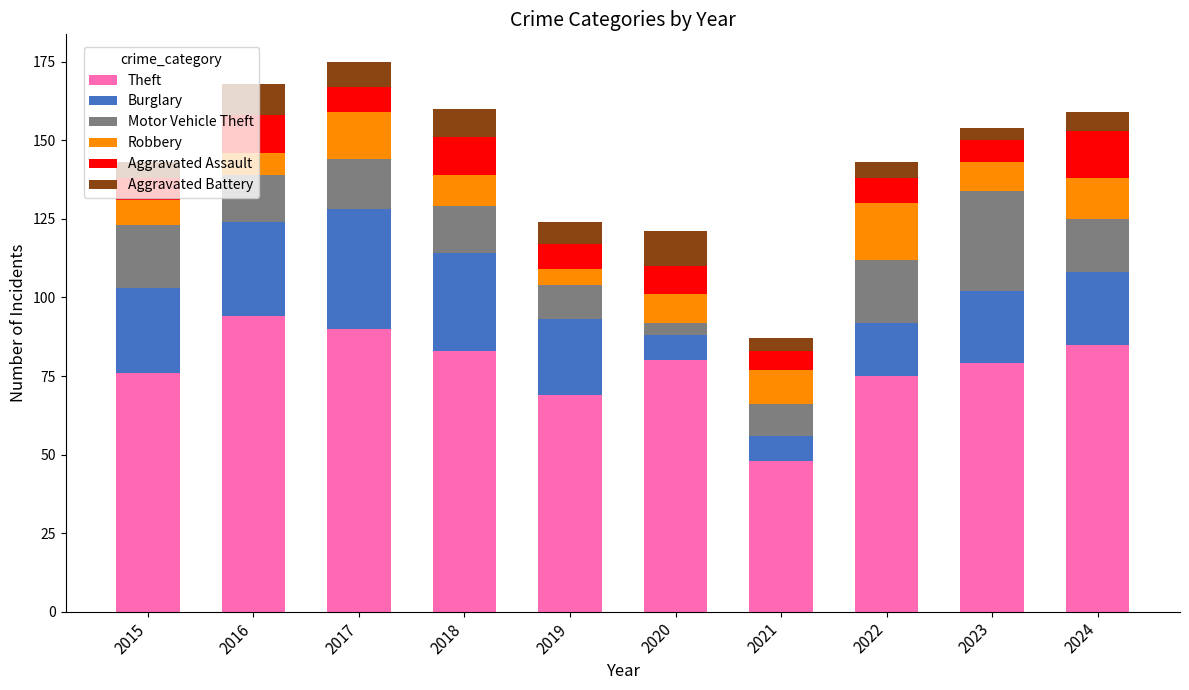

The value of Theft at 2015 is 76. True or false?

True